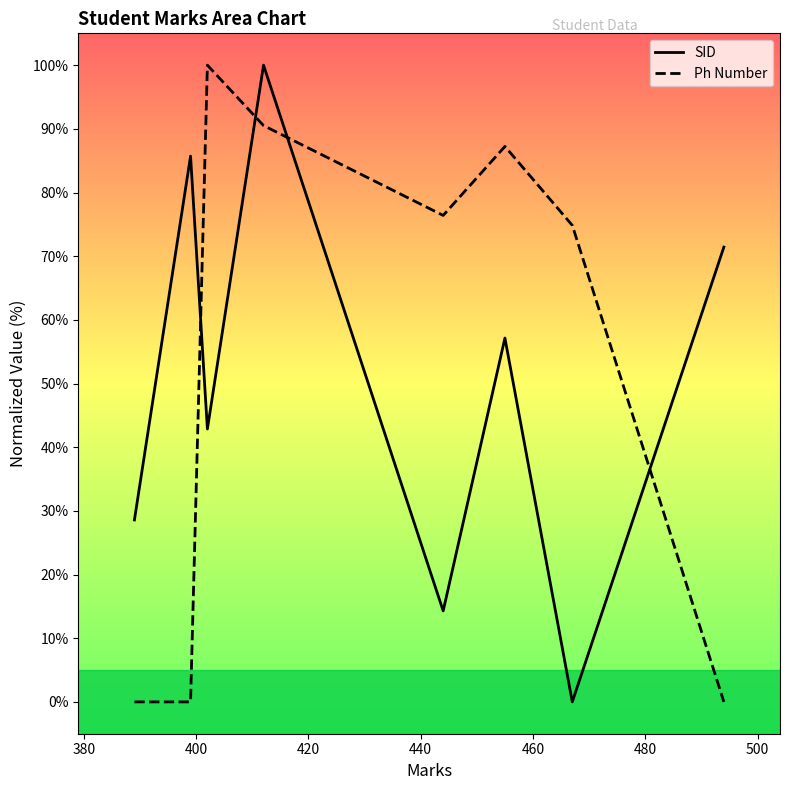

How many times do Ph Number and SID cross each other?

4